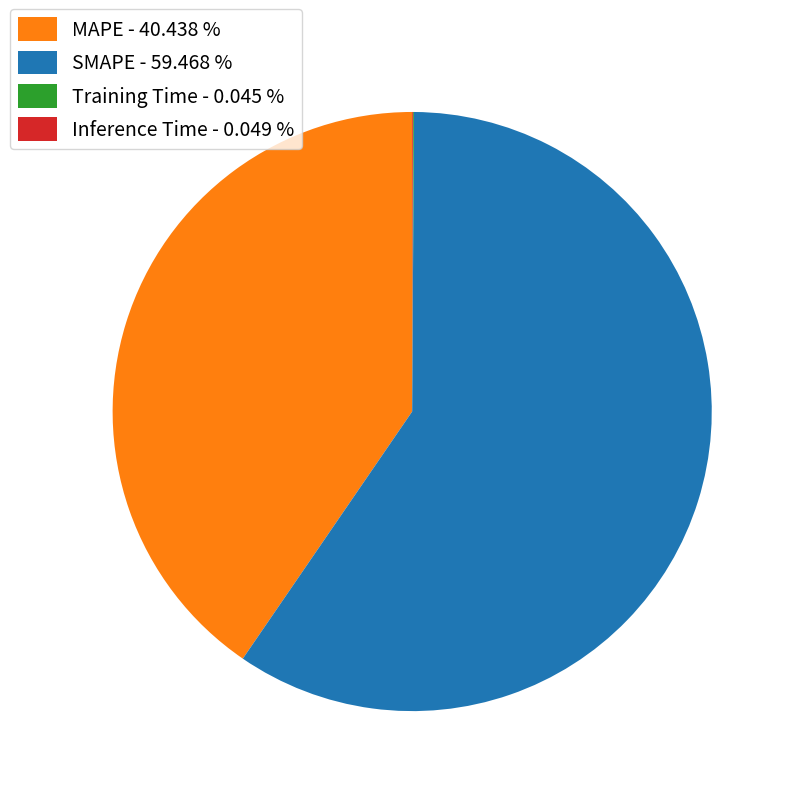

Does any single category account for the majority?

Yes